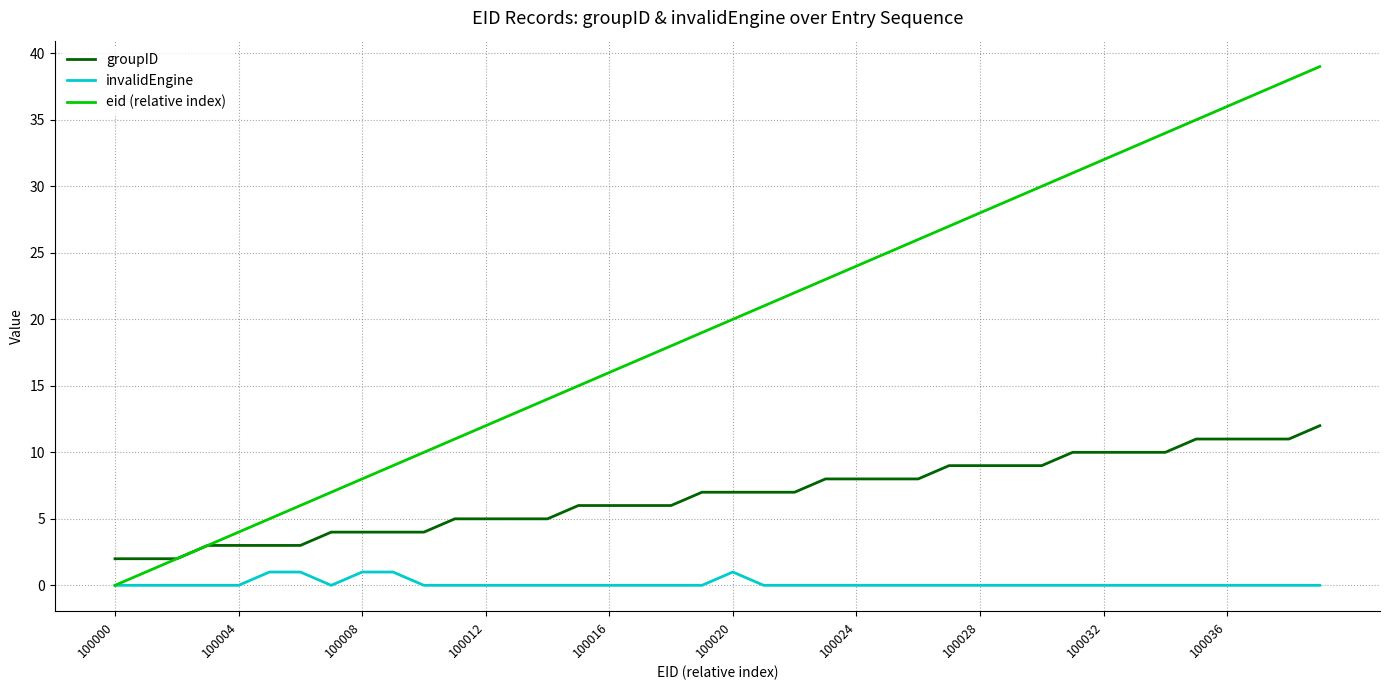

What is the maximum value for eid (relative index)?

39